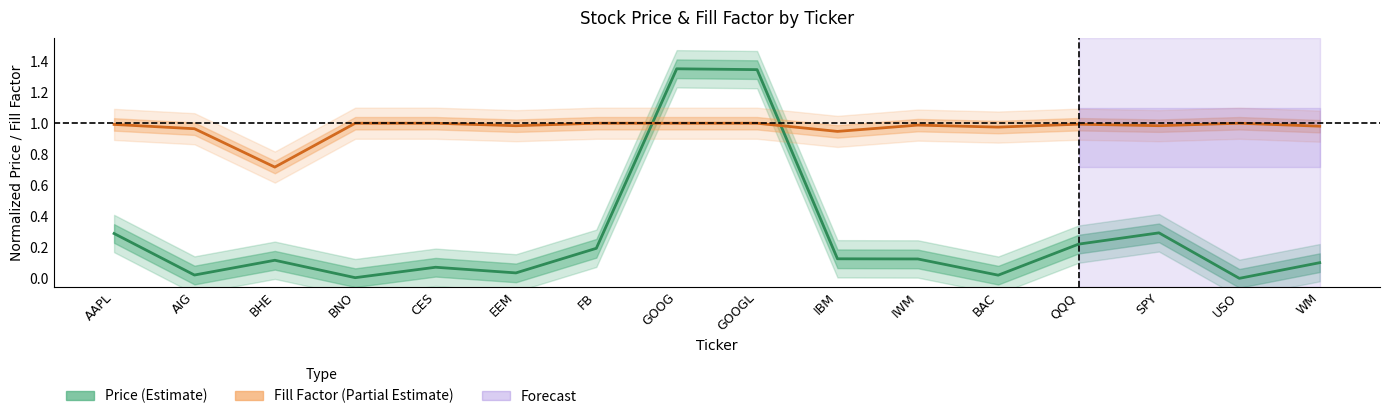

Between EEM and SPY, which series saw the biggest shift?

Price (Estimate)